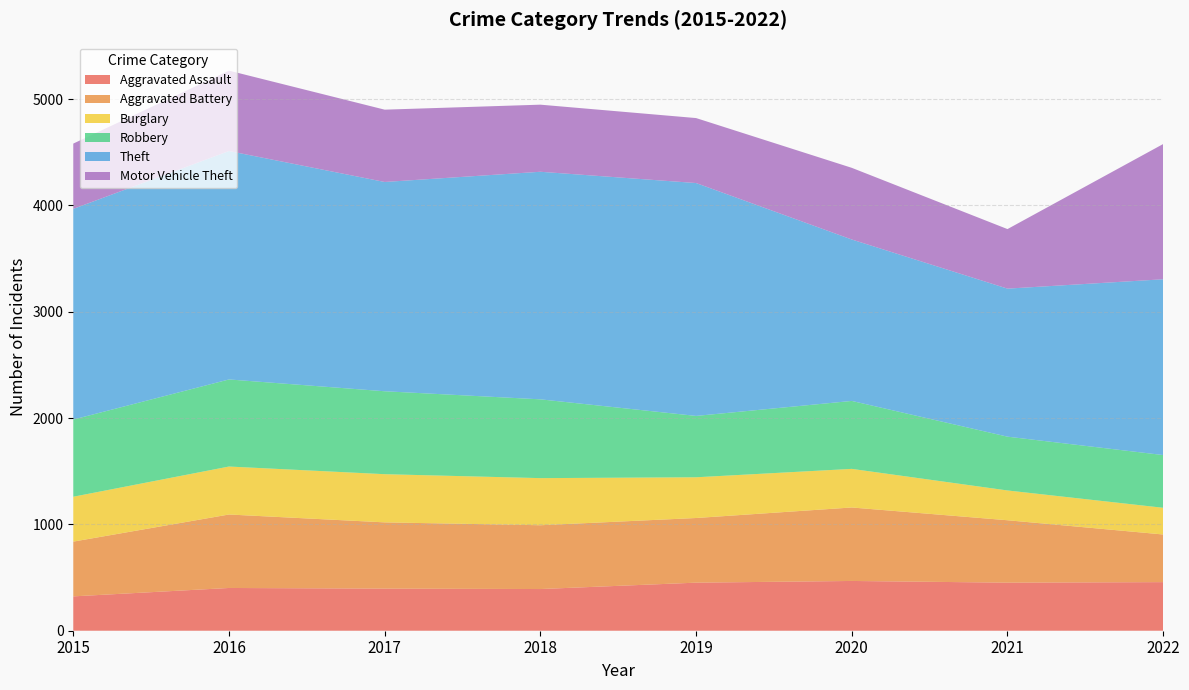

Reading left to right, what are all the values shown in this chart?

Aggravated Assault: 2015=323	2016=402	2017=396	2018=392	2019=452	2020=468	2021=452	2022=457
Aggravated Battery: 2015=515	2016=691	2017=623	2018=600	2019=608	2020=691	2021=587	2022=448
Burglary: 2015=422	2016=451	2017=453	2018=443	2019=383	2020=363	2021=280	2022=251
Robbery: 2015=726	2016=819	2017=780	2018=741	2019=577	2020=639	2021=506	2022=496
Theft: 2015=1981	2016=2148	2017=1968	2018=2140	2019=2190	2020=1518	2021=1392	2022=1653
Motor Vehicle Theft: 2015=614	2016=756	2017=680	2018=631	2019=611	2020=674	2021=560	2022=1272